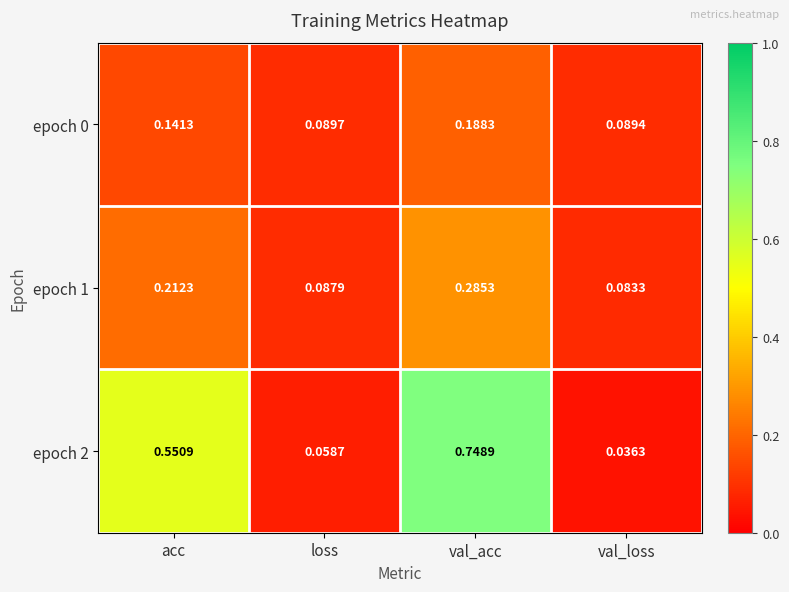

At which category does the chart reach its peak across all series?

val_acc